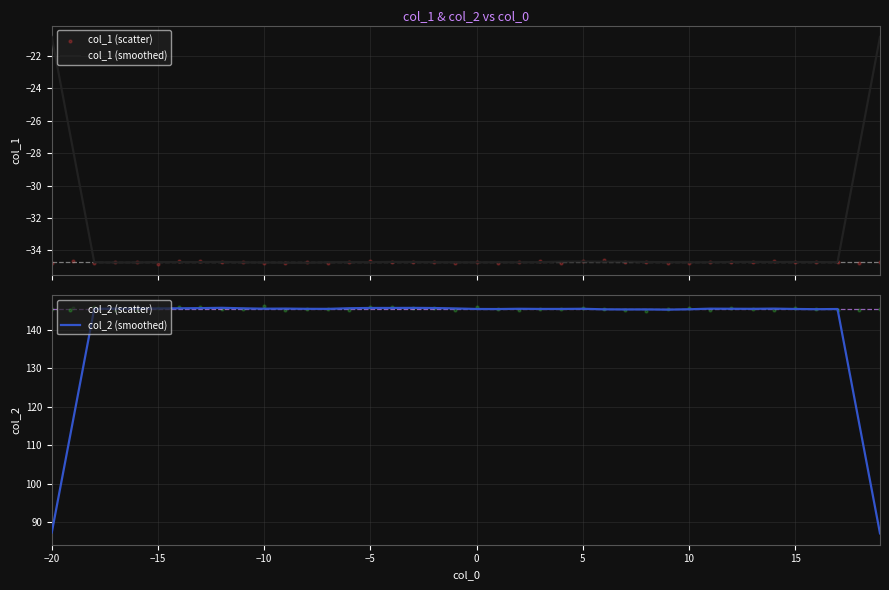

Which series has the largest Y range (max minus min)?

col_2 (smoothed)